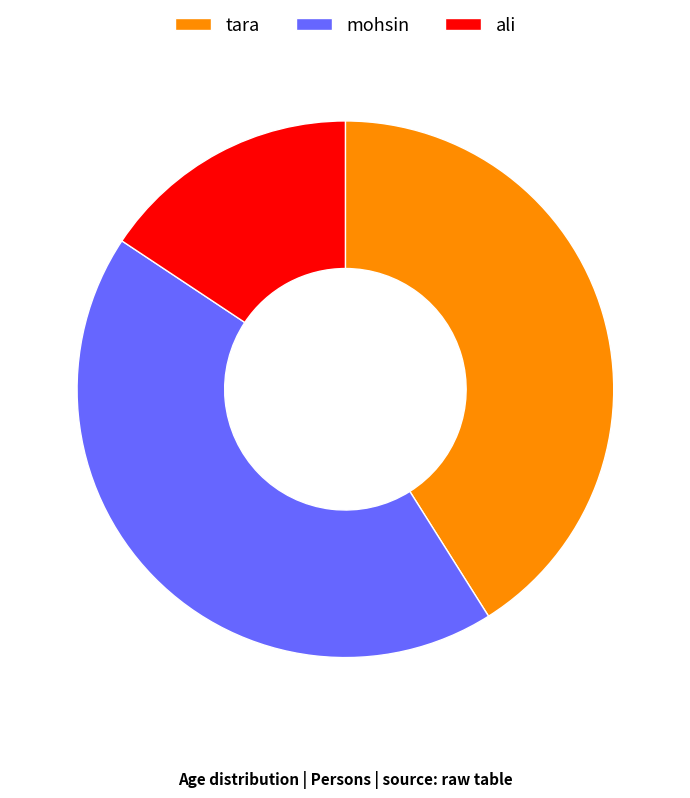

Which category has the biggest portion of the pie?

mohsin